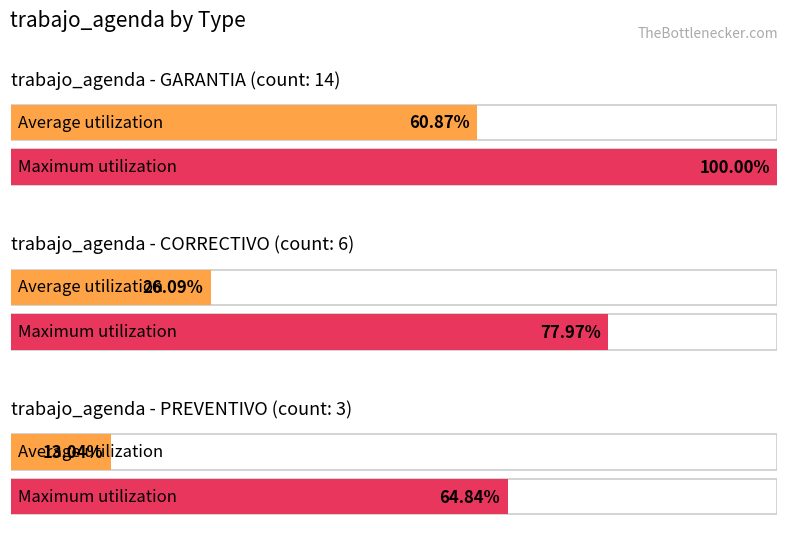

What is the label of the 4th bar from the right?

GARANTIA